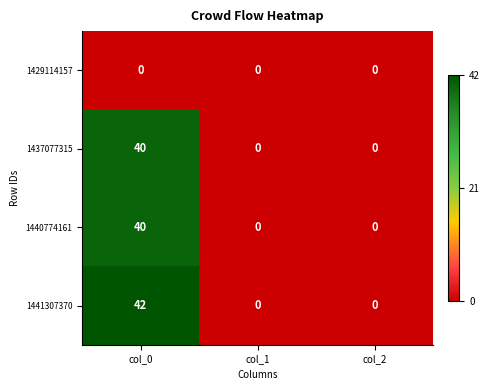

At which category is the sum across all series the highest?

col_0